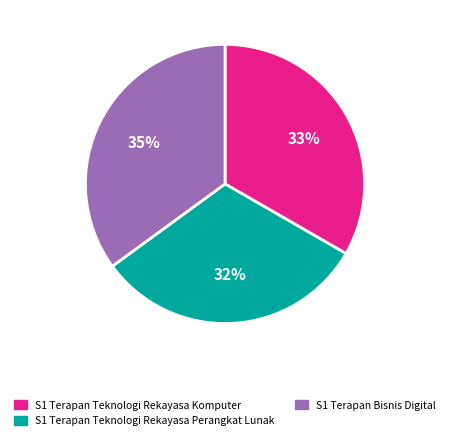

How many segments does this pie chart have?

3